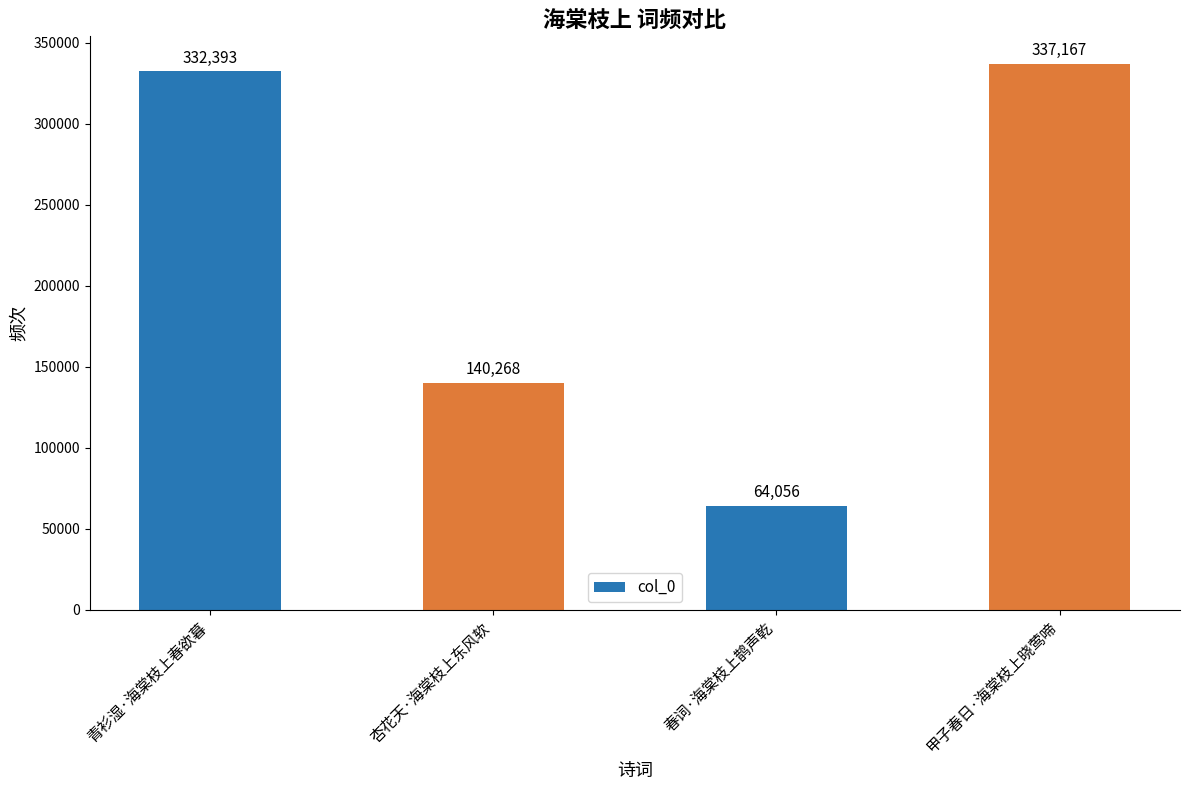

What is the ratio of the value at 甲子春日·海棠枝上晓莺啼 to the value at 青衫湿·海棠枝上春欲暮?

1.0